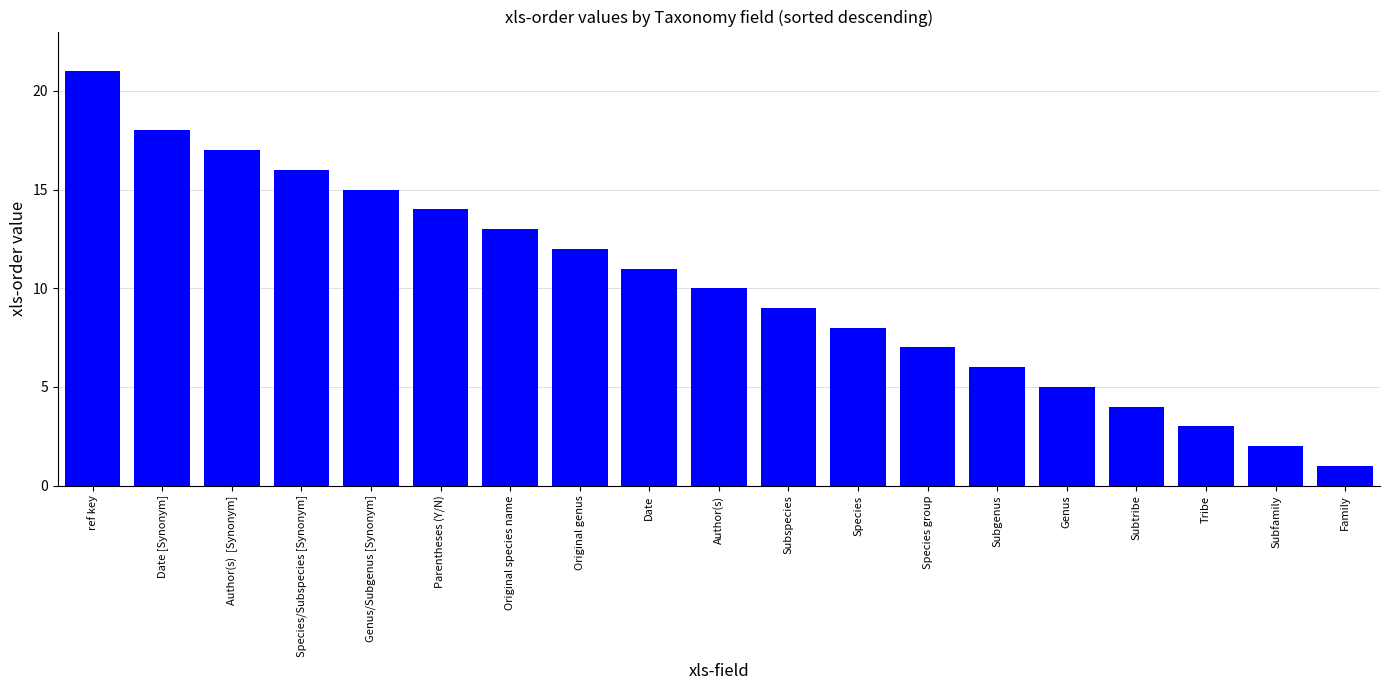

Is it true that the value at ref key is 21?

True